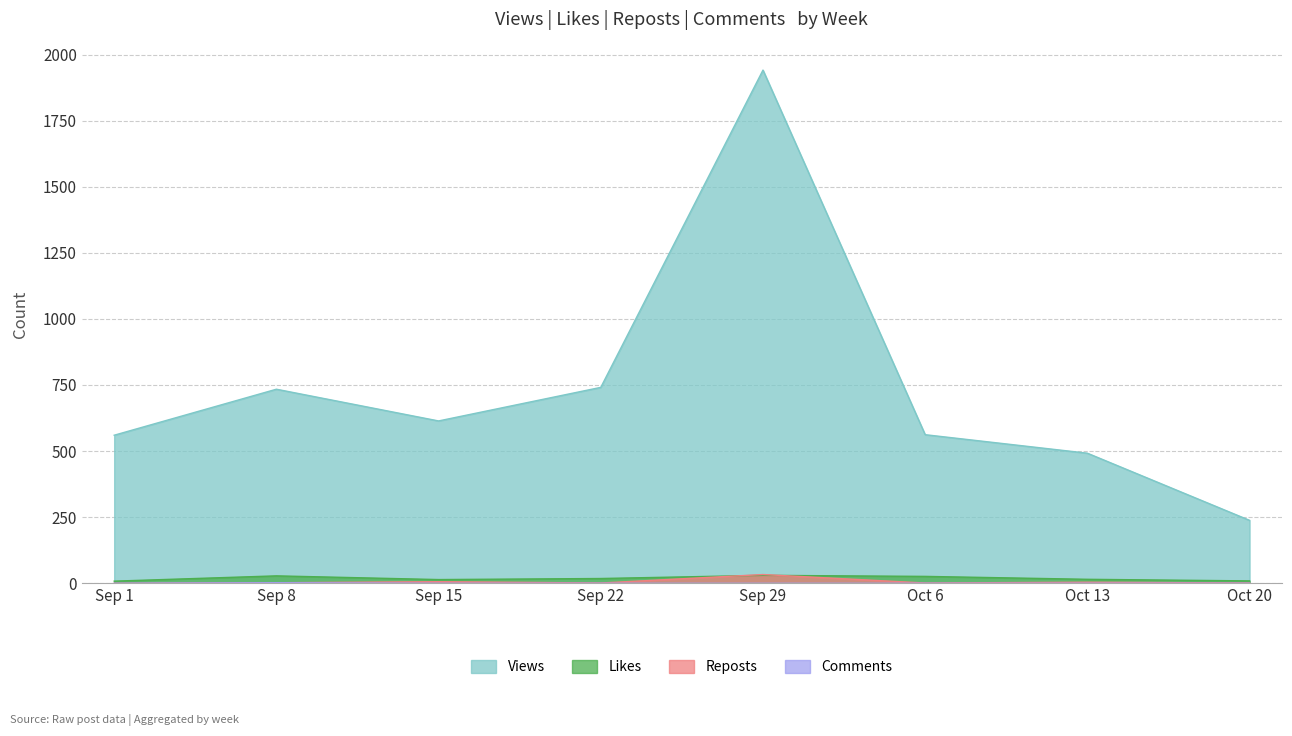

Which series changed the most between Oct 6 and Oct 20?

Views